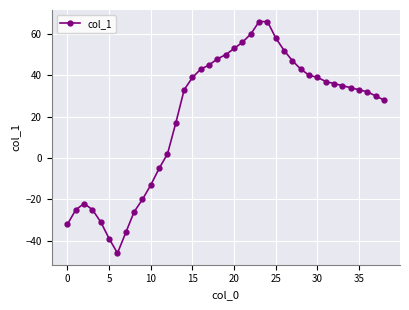

Reading right to left, what are all the values shown in this chart?

28	30	32	33	34	35	36	37	39	40	43	47	52	58	66	66	60	56	53	50	48	45	43	39	33	17	2	-5	-13	-20	-26	-36	-46	-39	-31	-25	-22	-25	-32